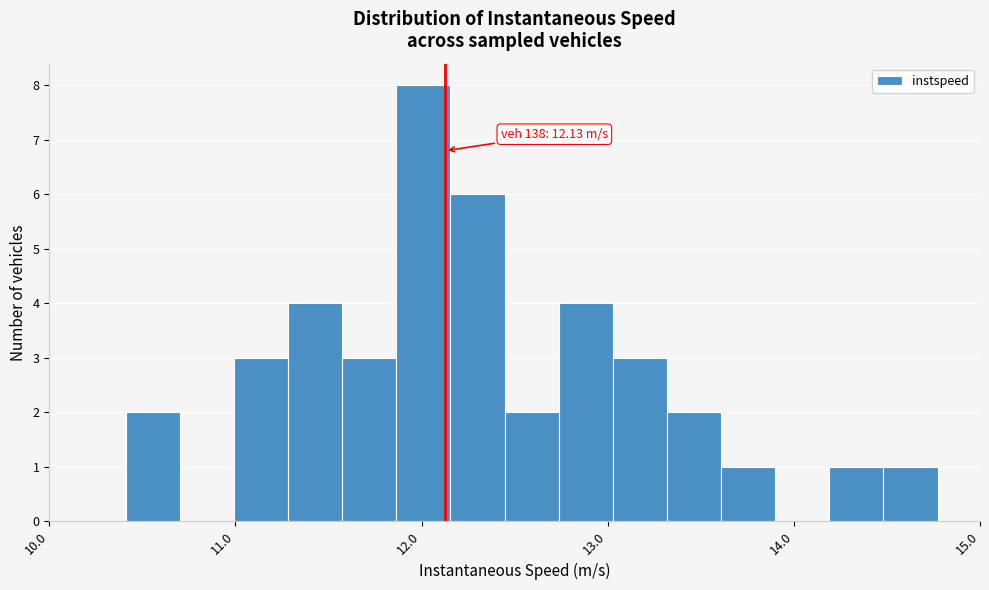

Read against the x-axis, roughly where is the centre of the tallest bar?

12.0